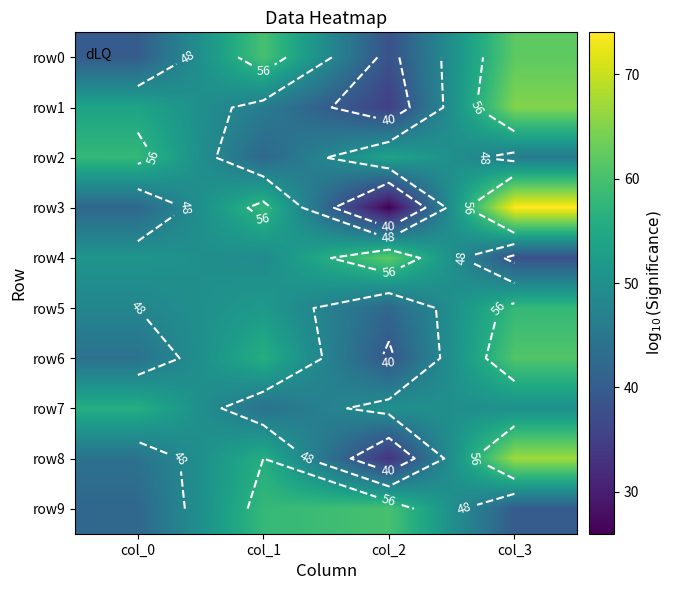

What is the spread (max minus min) of values at col_1?

18